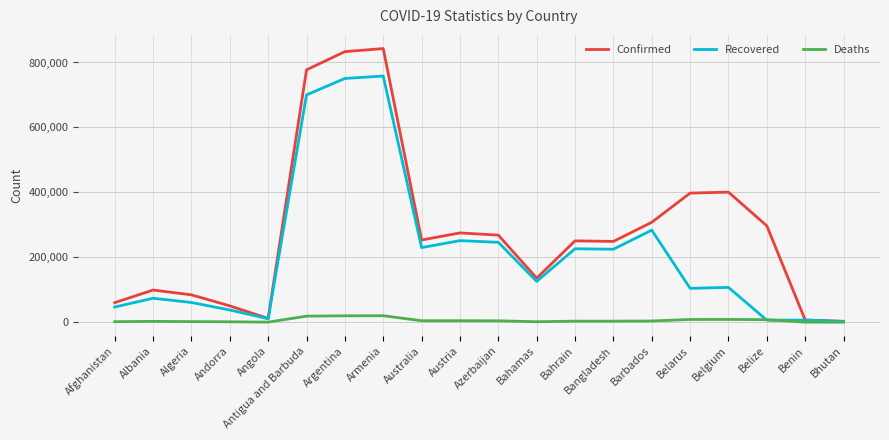

Which series has the widest spread of values?

Confirmed